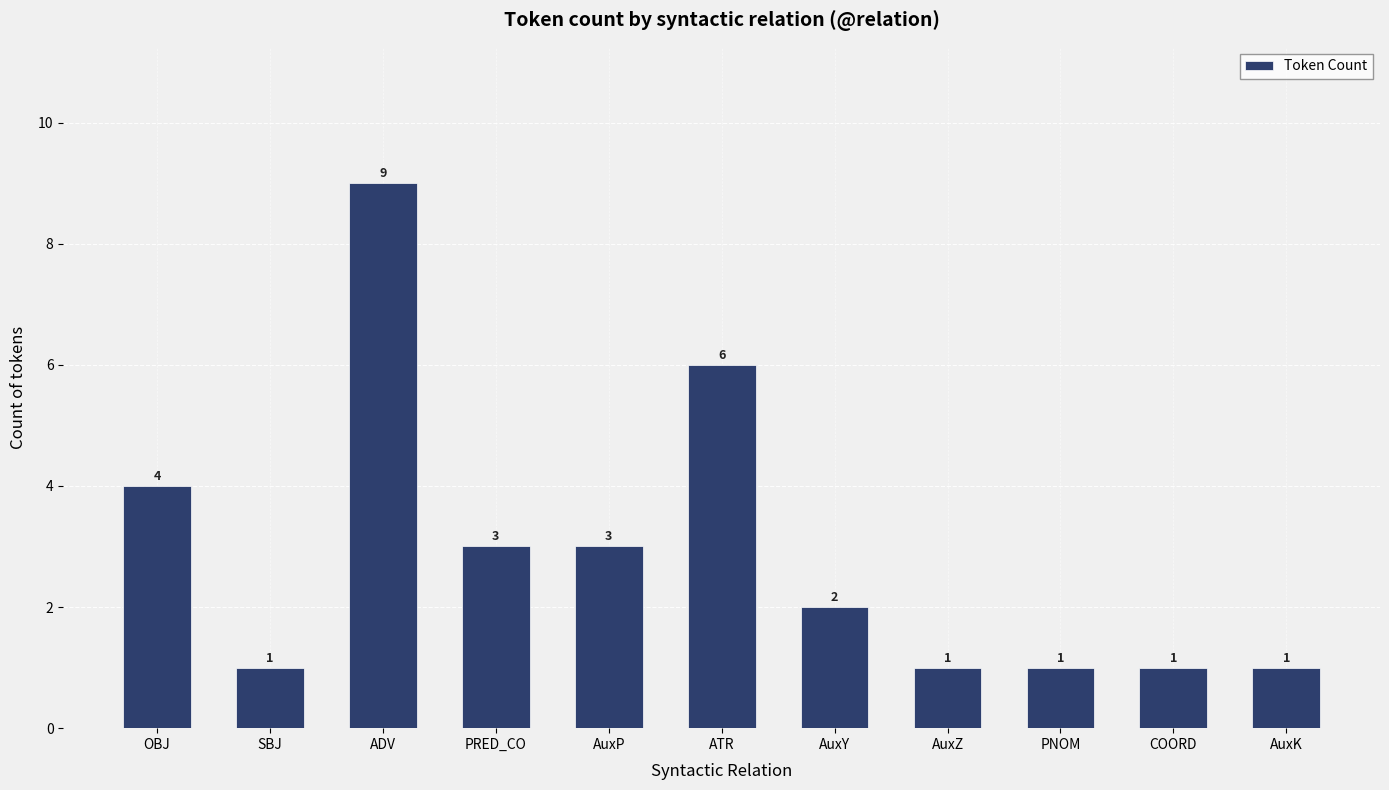

What is the change in value from ATR to AuxY?

-4